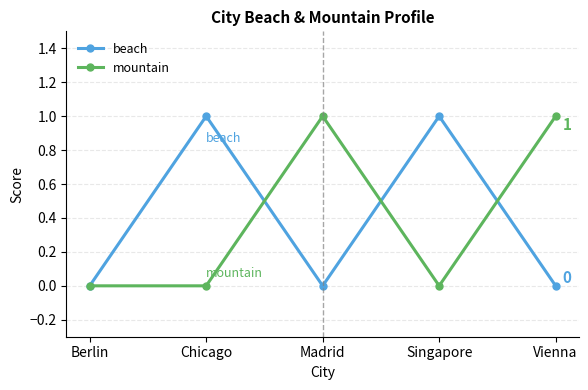

What is the label of the 5th point from the left?

Vienna